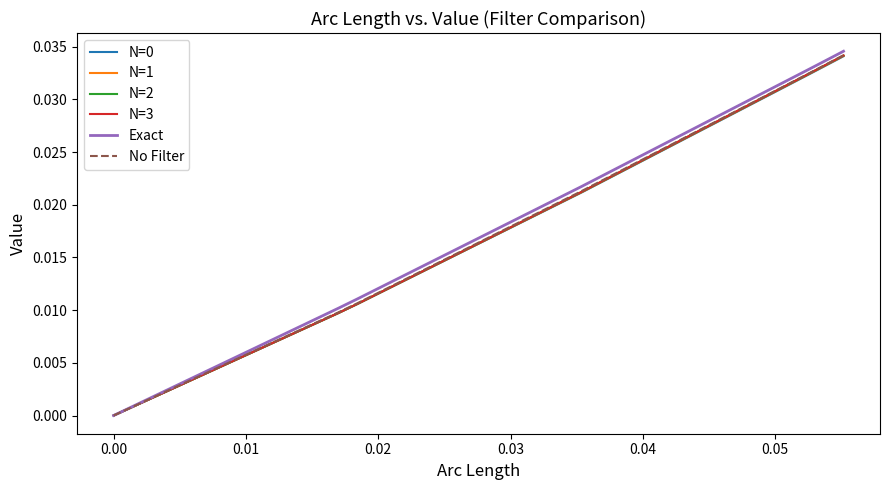

Which series has the largest range (max minus min)?

Exact